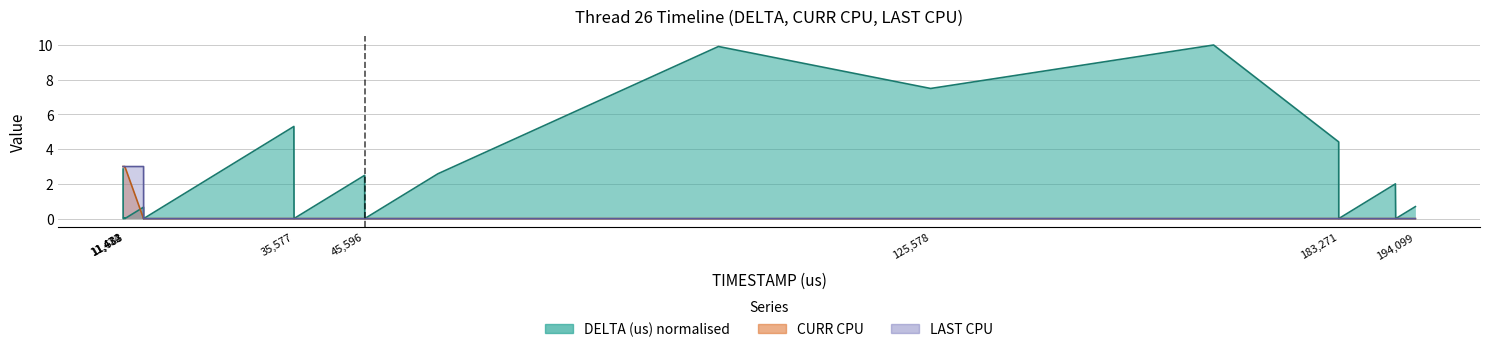

Between 11464 and 11434, which is larger?

11434